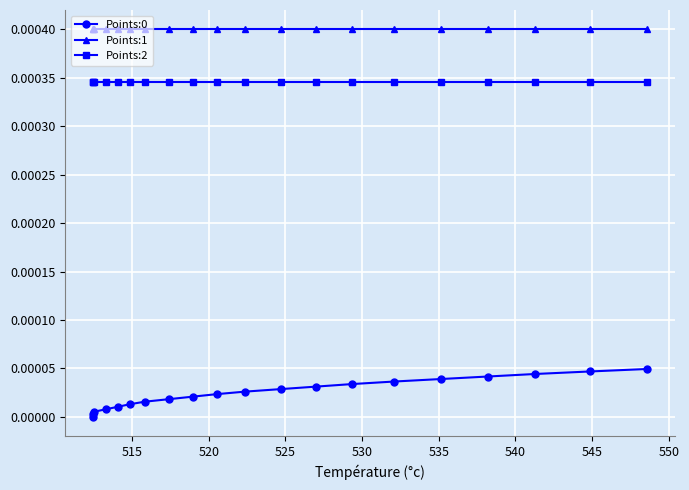

Reading right to left, transcribe all the data shown in this chart.

Points:0: 0.0	0.0	0.0	0.0	0.0	0.0	0.0	0.0	0.0	0.0	0.0	0.0	0.0	0.0	0.0	0.0	0.0	0.0	0.0	0.0
Points:1: 0.0	0.0	0.0	0.0	0.0	0.0	0.0	0.0	0.0	0.0	0.0	0.0	0.0	0.0	0.0	0.0	0.0	0.0	0.0	0.0
Points:2: 0.0	0.0	0.0	0.0	0.0	0.0	0.0	0.0	0.0	0.0	0.0	0.0	0.0	0.0	0.0	0.0	0.0	0.0	0.0	0.0